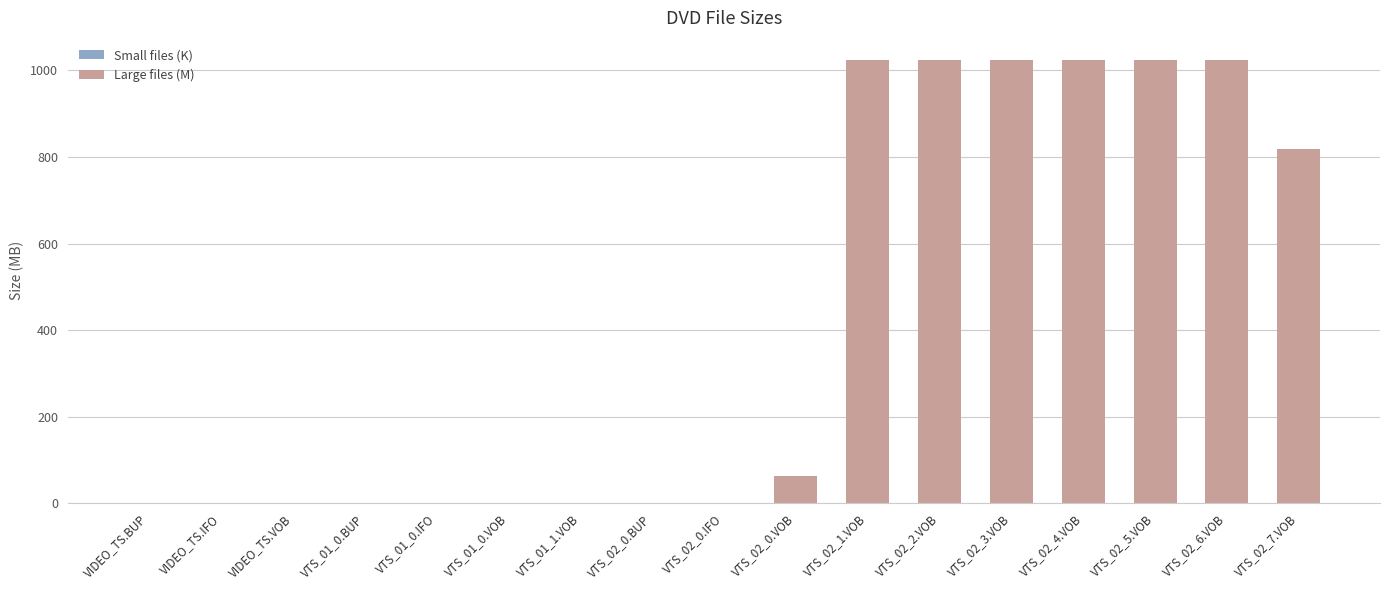

Is it true that the value at VTS_02_7.VOB is 266.4?

False